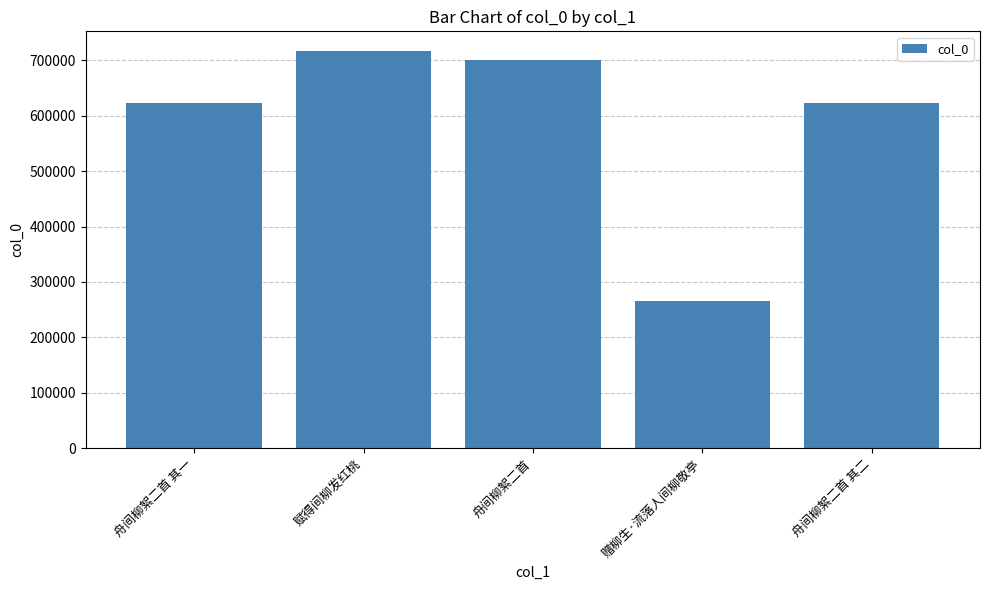

What is the ratio of the value at 赋得间柳发红桃 to the value at 舟间柳絮二首?

1.0